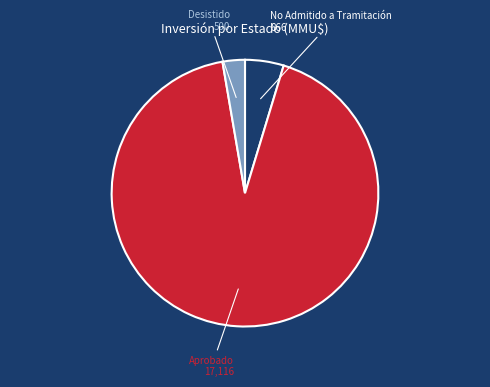

Does any single category account for the majority?

Yes